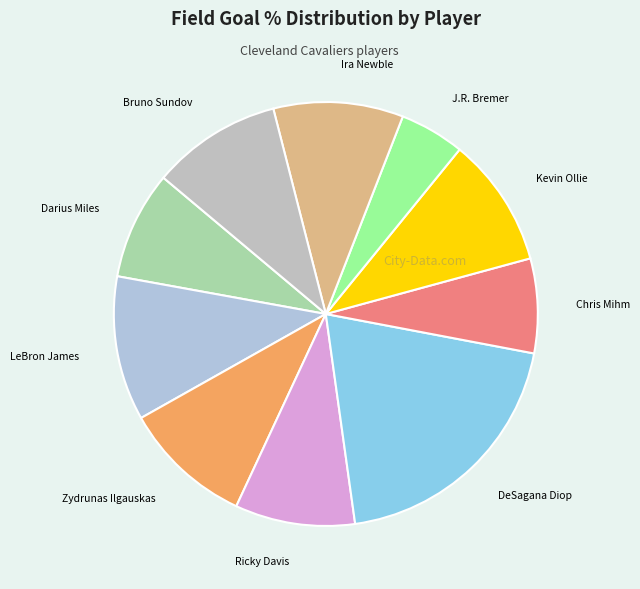

Combined, do DeSagana Diop and Chris Mihm account for over 50%?

No